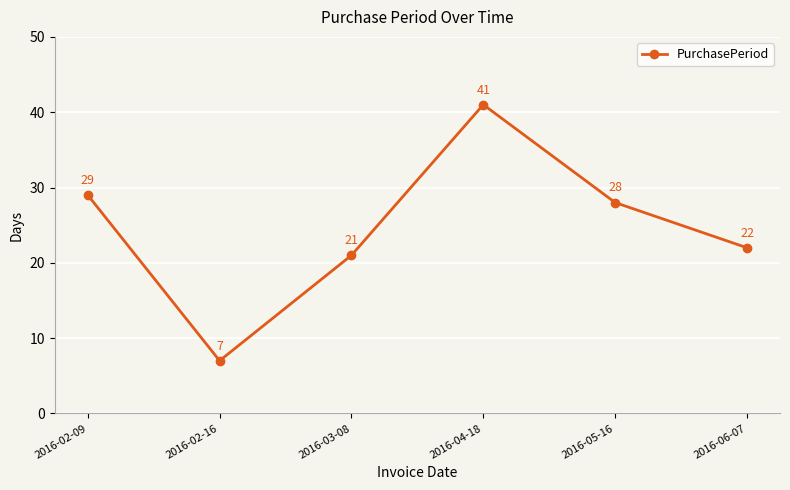

Rank the categories by value from highest to lowest.

2016-04-18, 2016-02-09, 2016-05-16, 2016-06-07, 2016-03-08, 2016-02-16